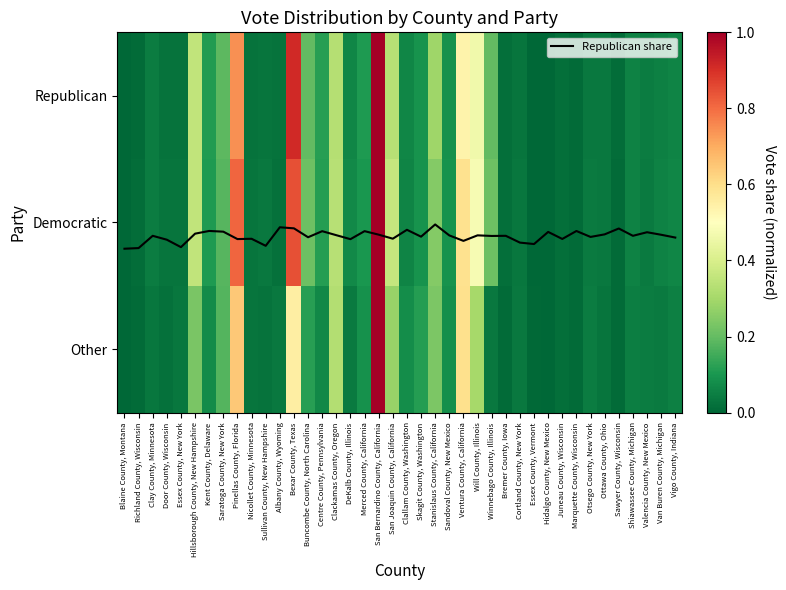

Is it true that Democratic equals 0.1 at Merced County, California?

True